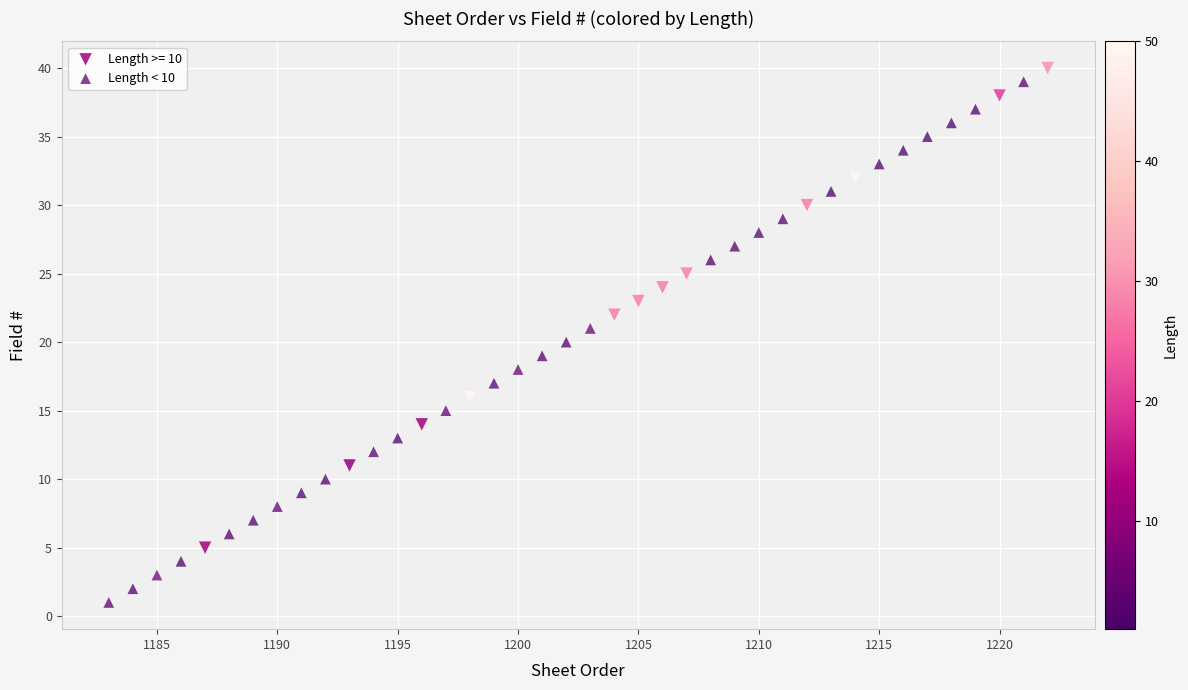

Which series reaches the minimum Y coordinate?

Length < 10